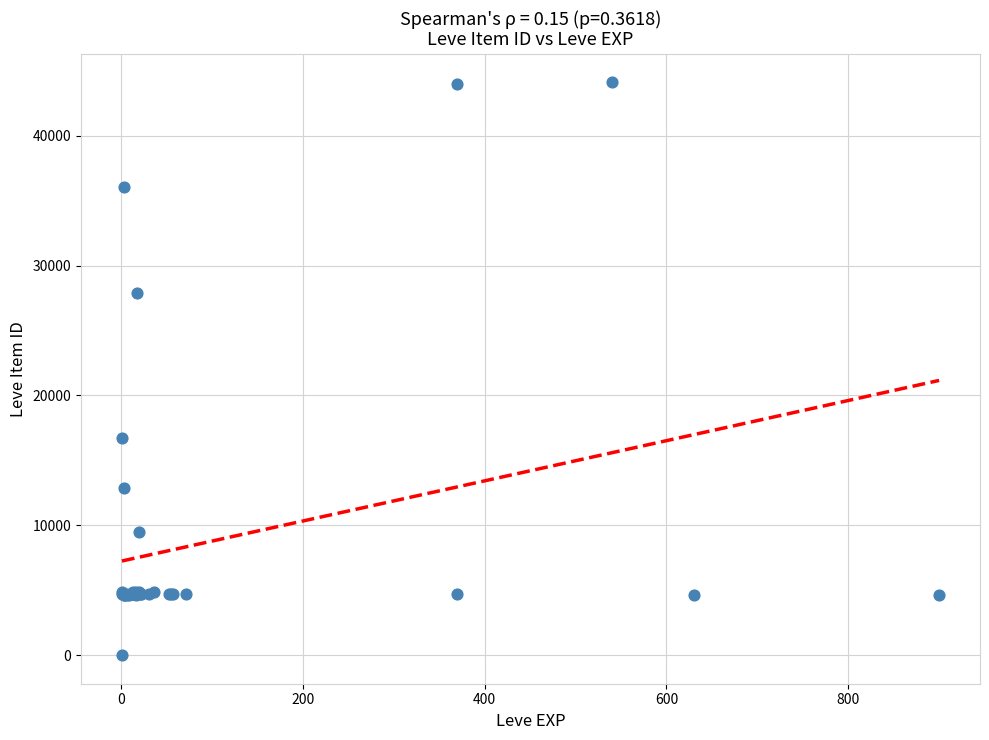

What Y value in the scatter plot is closest to 22050?

16734